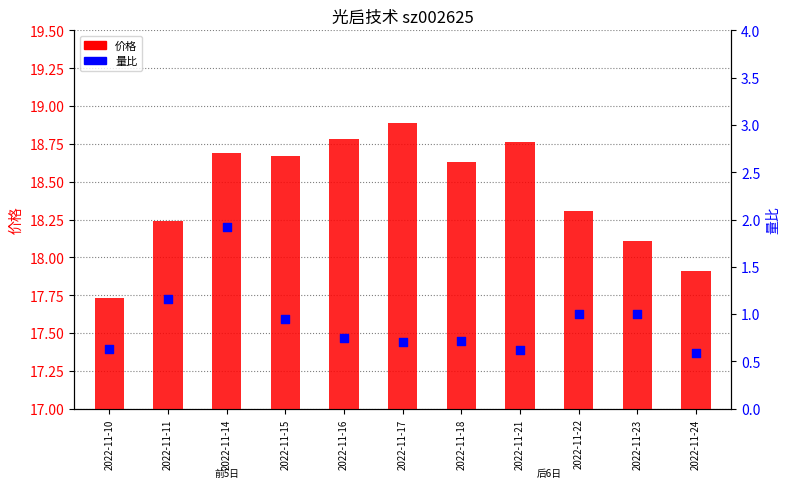

Which series contains the lowest Y value?

量比